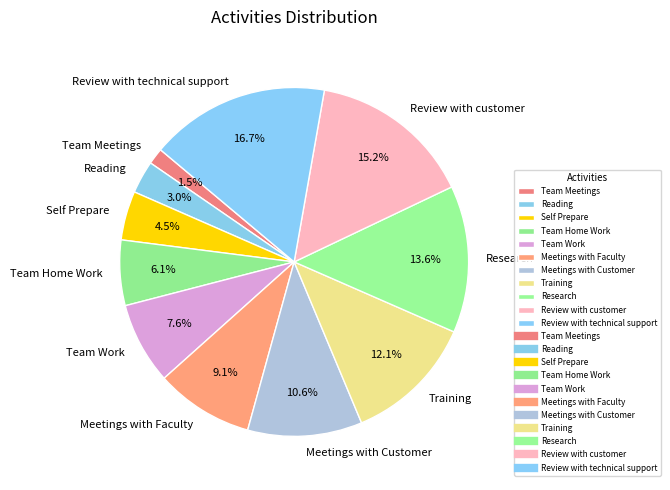

How many slices are in this pie chart?

11